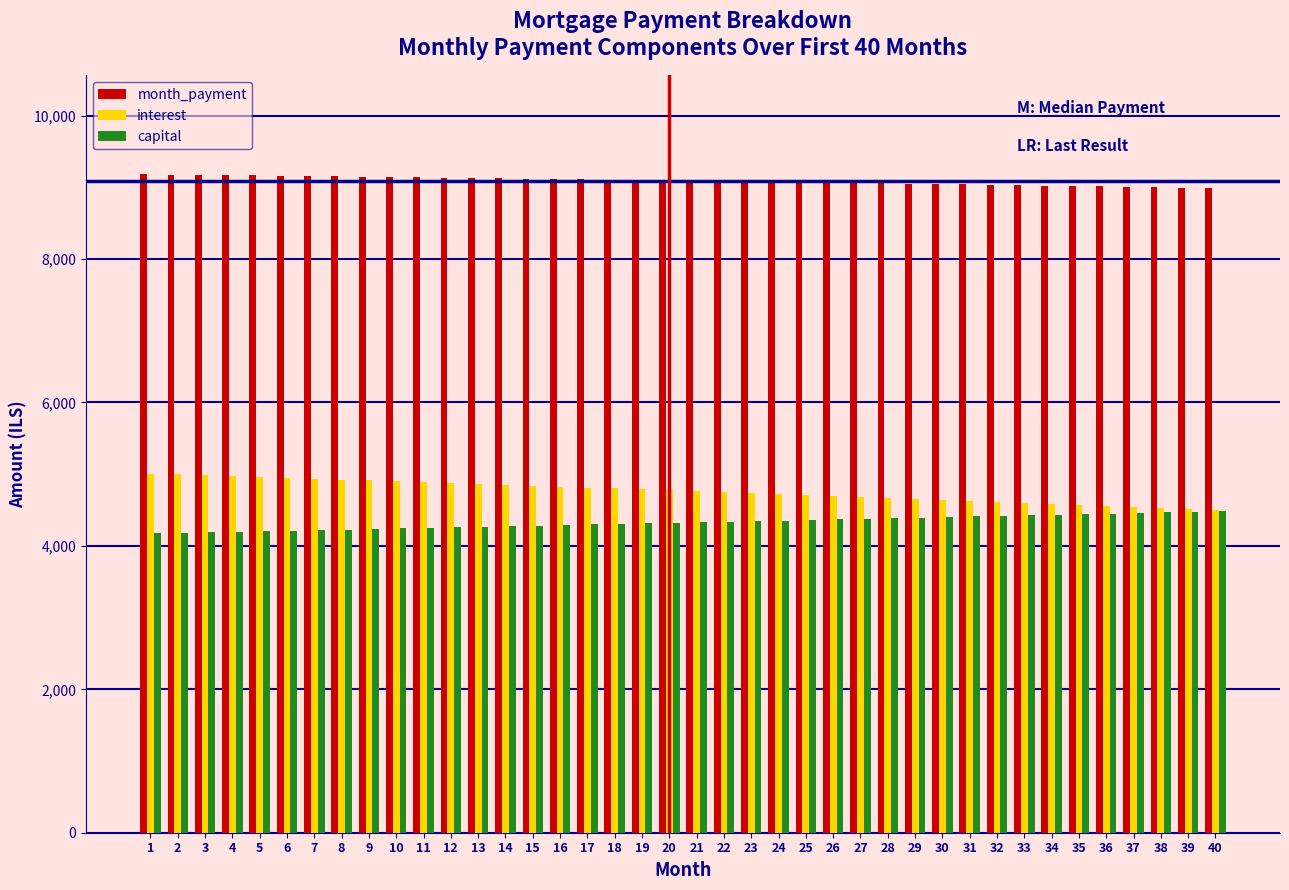

What is the total value across all series at 37?

18013.7